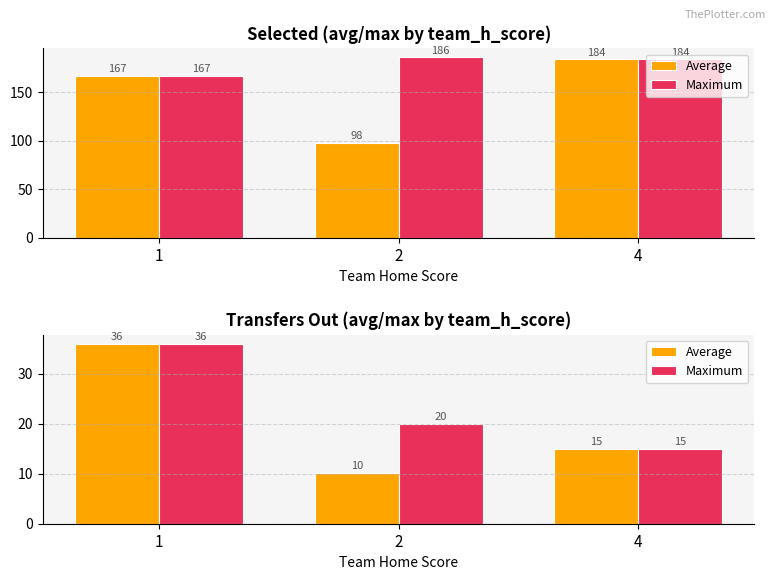

What is the total value across all series at 4?

30.0